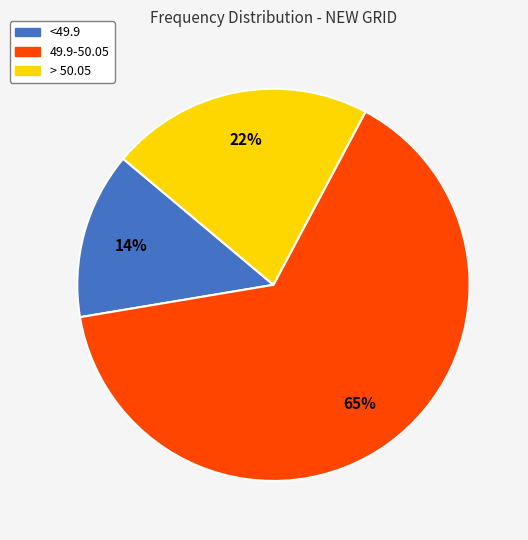

Which has a higher value, <49.9 or > 50.05?

> 50.05